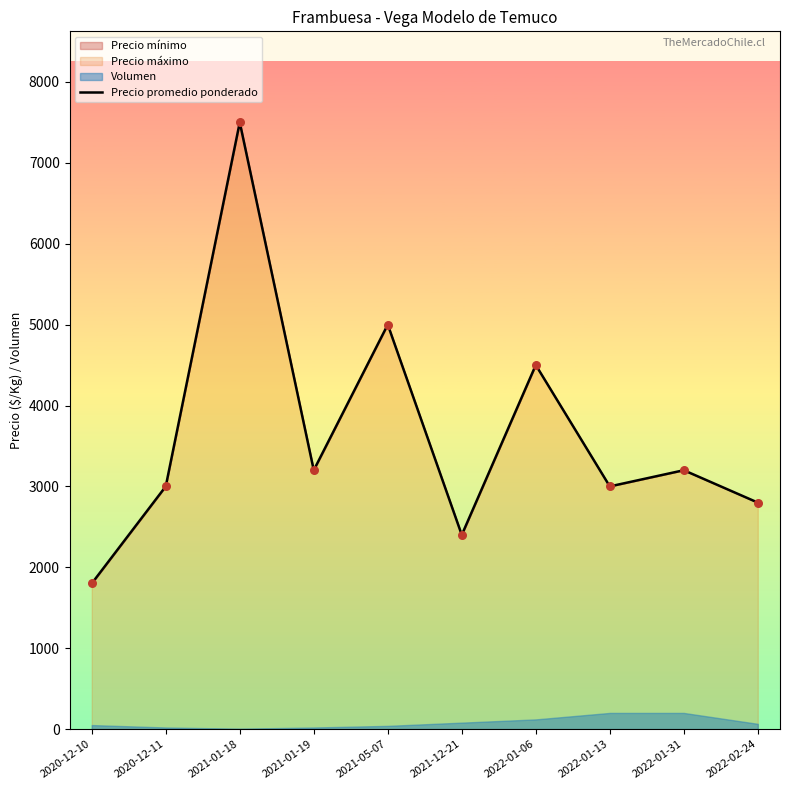

Which has a higher value, 2020-12-11 or 2020-12-10?

2020-12-11